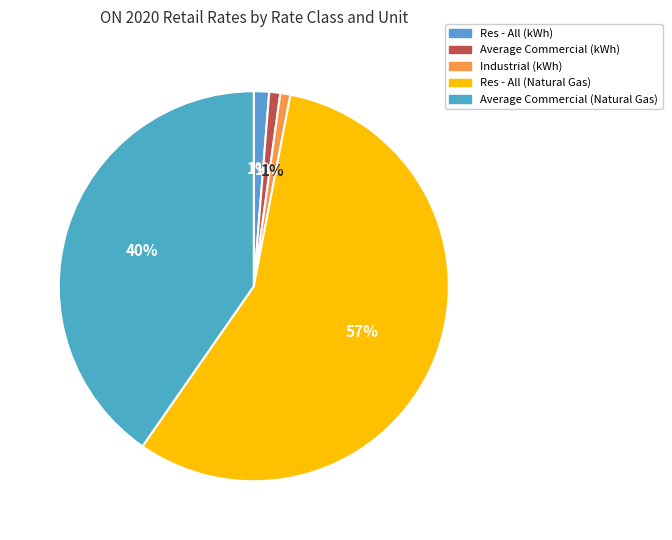

The Average Commercial (Natural Gas) slice represents 47% of the pie. True or false?

False